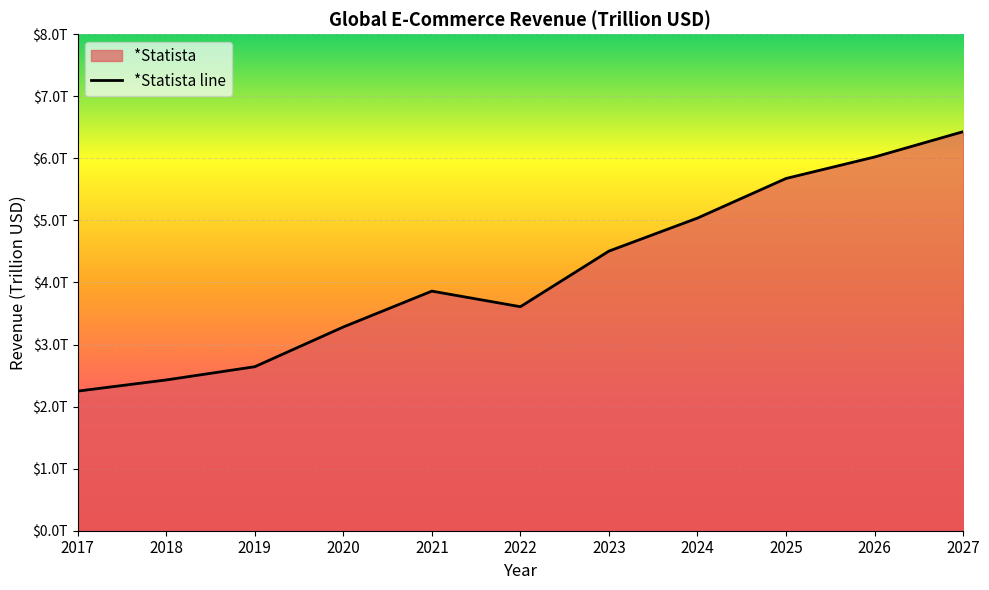

Is it true that the value at 2019 is 2.6?

True